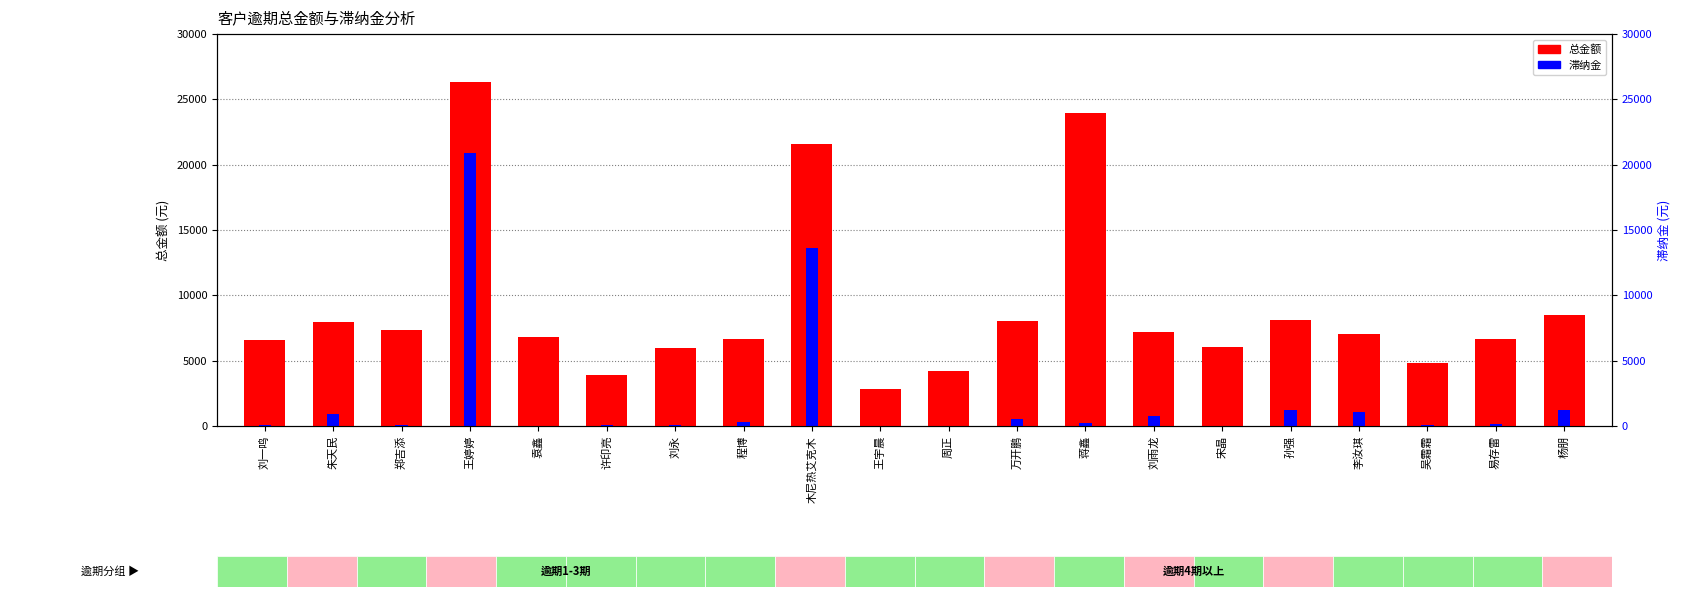

What is the label of the 3rd bar from the left?

郑吉添